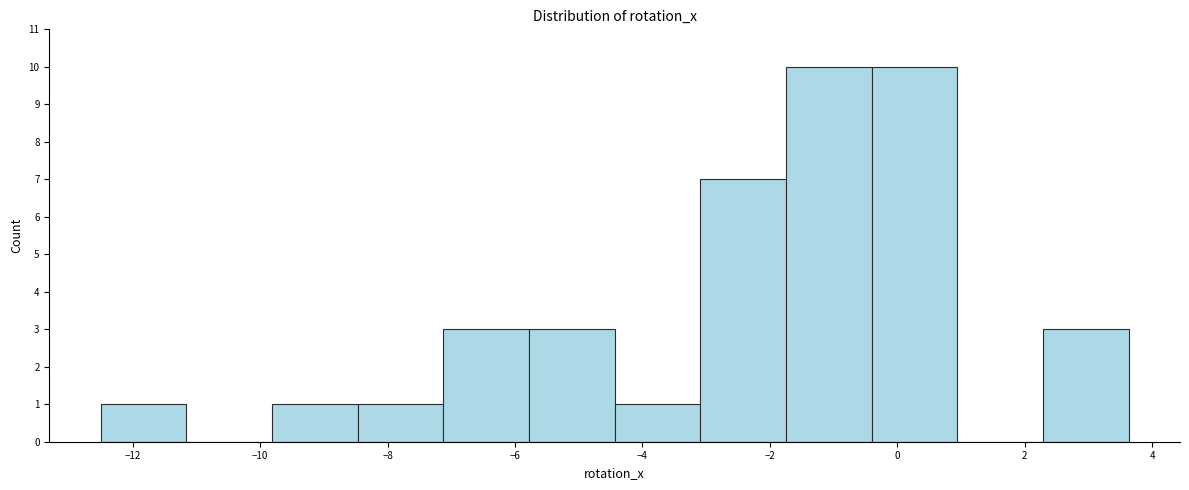

How tall is the bar that spans -5.8 to -4.4 on the x-axis? Neither the bar edges nor the heights are printed on the chart, so give them approximately, as read against the axes.

3